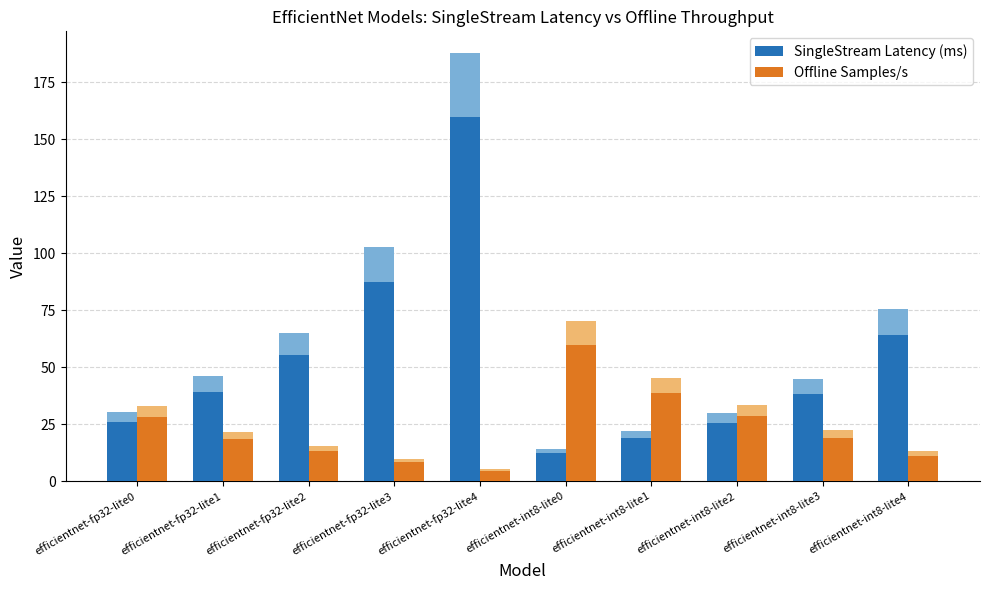

What are all the series names shown in the legend?

SingleStream Latency (ms), Offline Samples/s